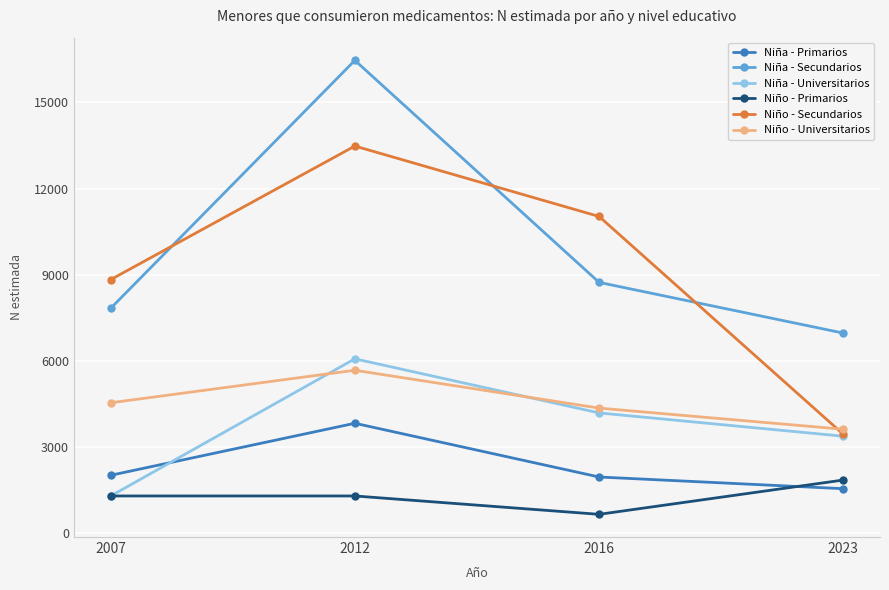

How many intersections are there between Niña - Universitarios and Niña - Primarios?

1